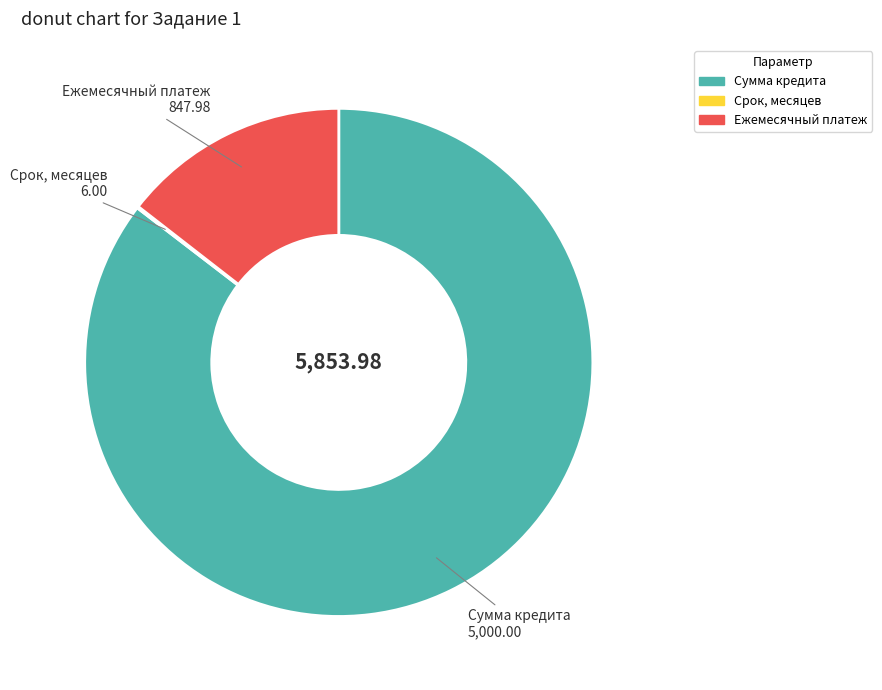

Is there any slice that represents more than half of the pie?

Yes